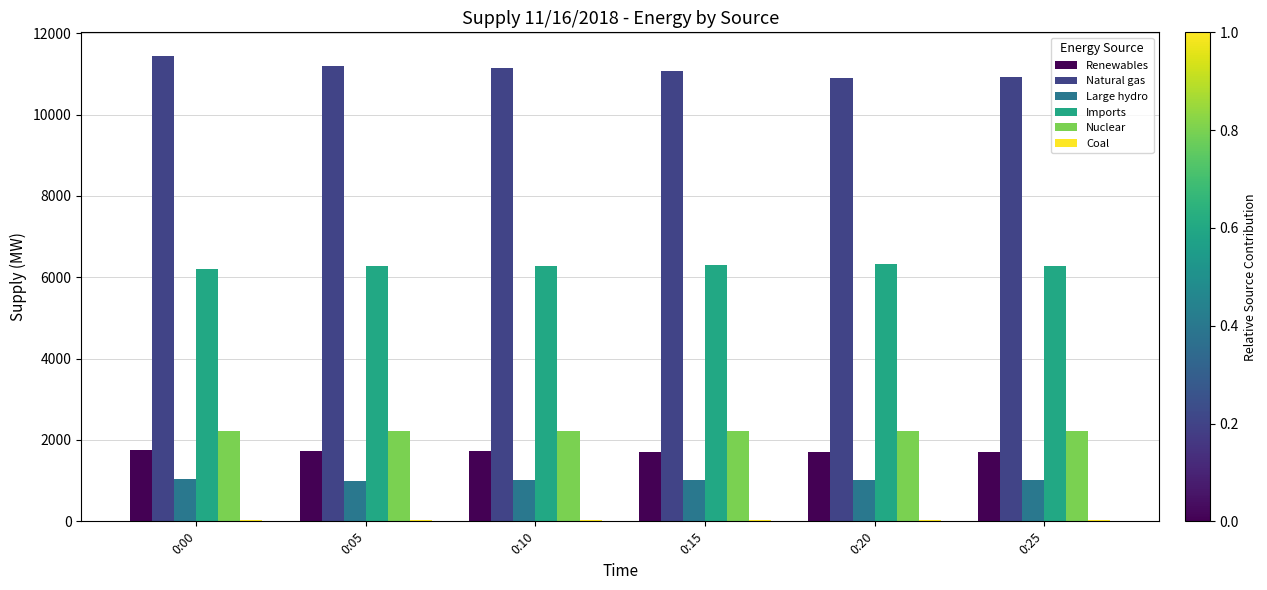

What is the spread (max minus min) of values at 0:25?

10893